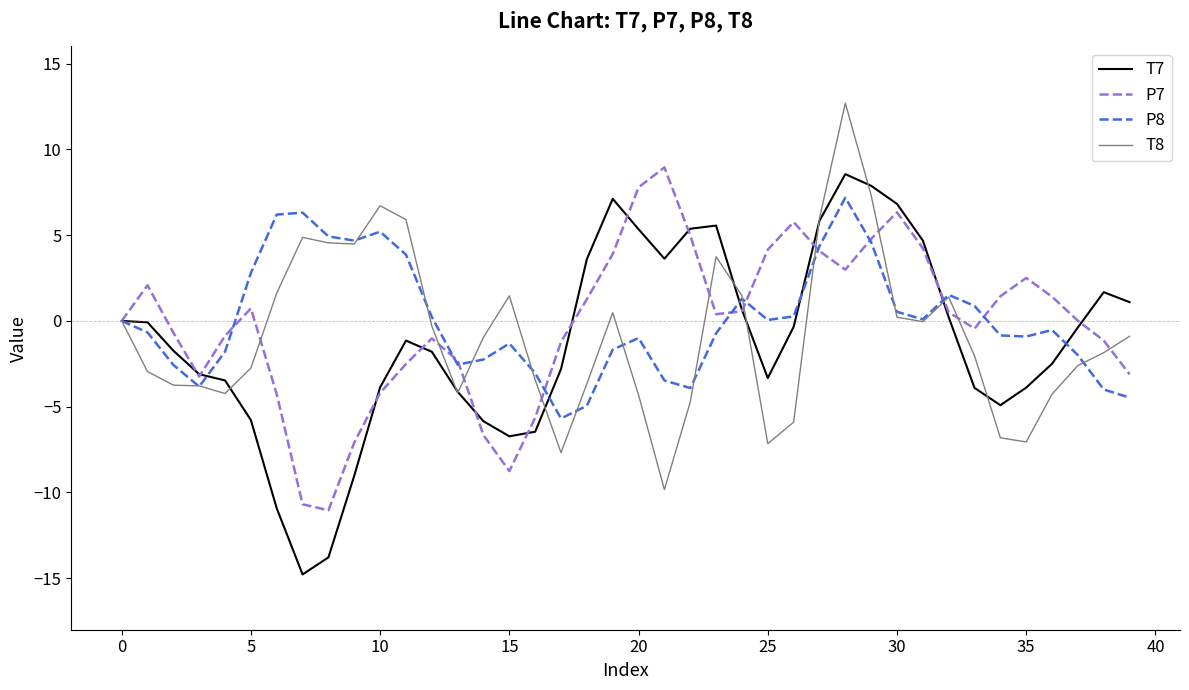

What is the difference between the maximum and minimum values in the T7 series?

23.3